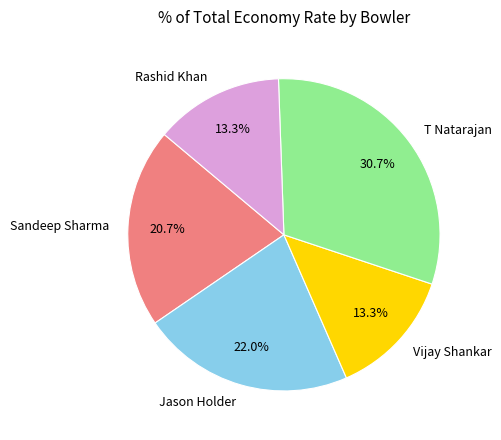

To the nearest percent, what is the difference between the largest and smallest slice percentages?

17%